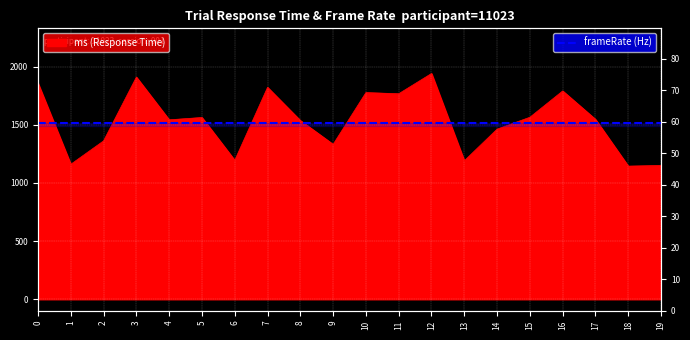

Reading left to right, transcribe all the data shown in this chart.

1857	1160	1361	1909	1542	1562	1194	1821	1536	1331	1776	1766	1940	1190	1462	1564	1790	1546	1144	1150